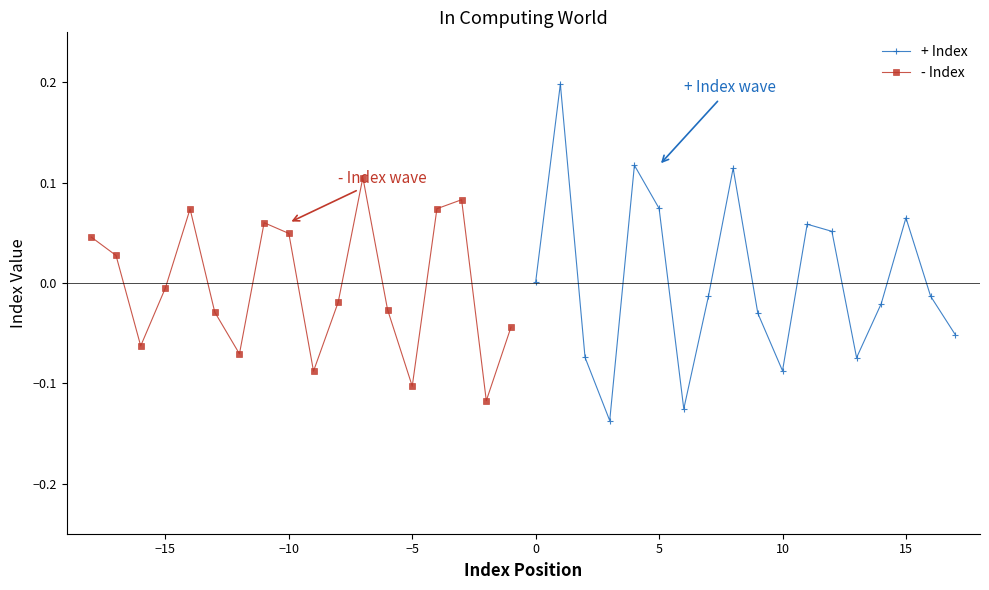

How many interior local peaks does the + Index series have?

5